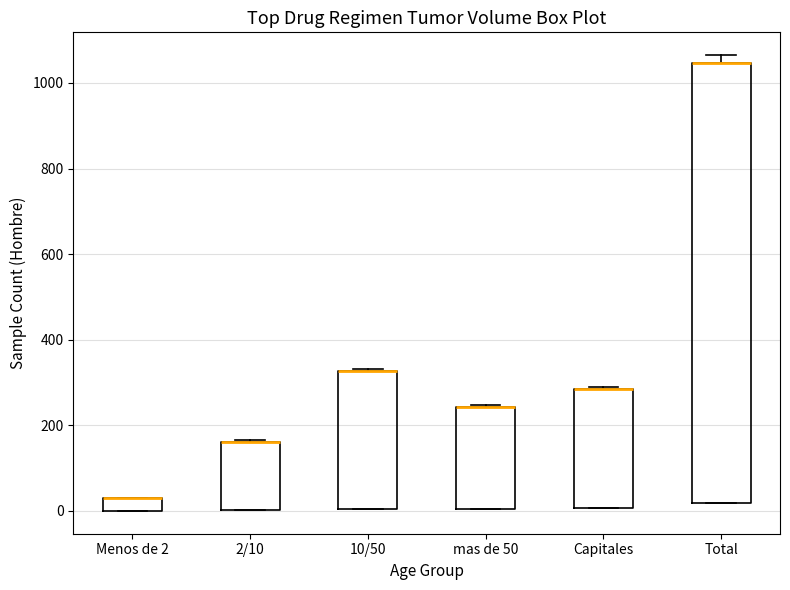

Where is the lower edge of the box for Menos de 2 on the y-axis? The values are not printed on the chart, so give them approximately, as read against the axis.

0